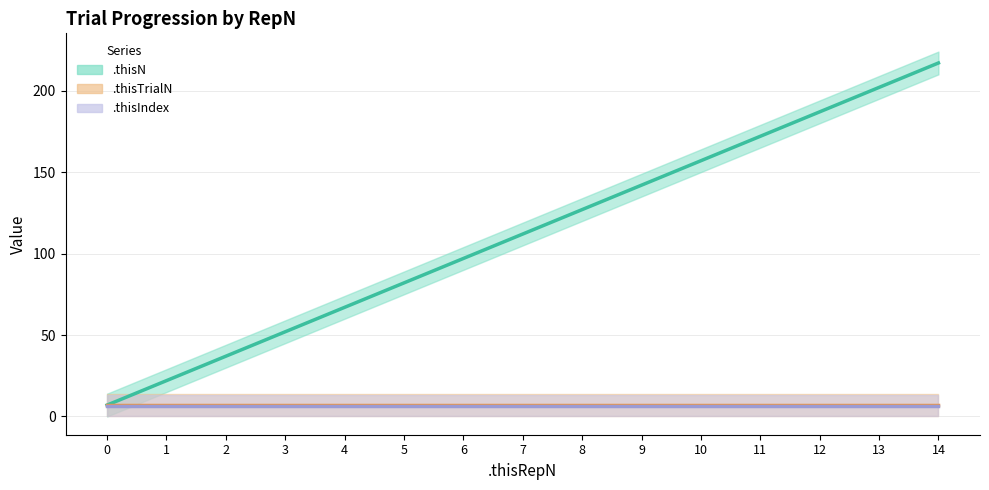

True or false: .thisTrialN mean has a value of 11.6 at 3.

False